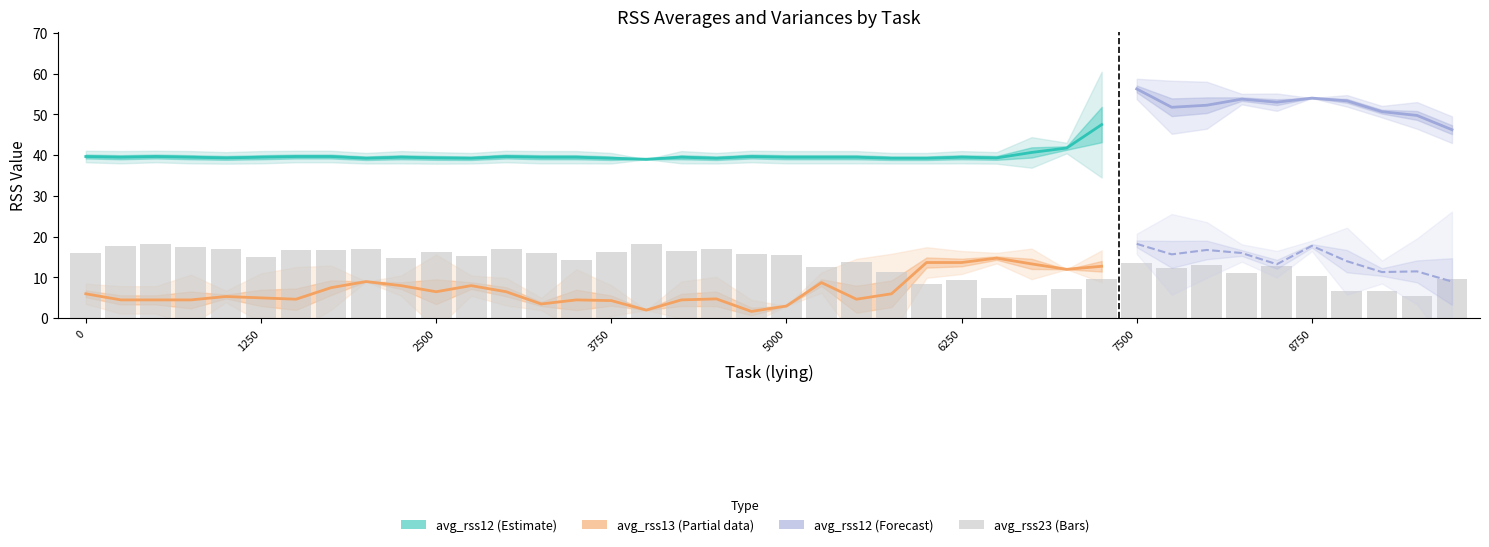

How many positive values does the var_rss13 series have?

36